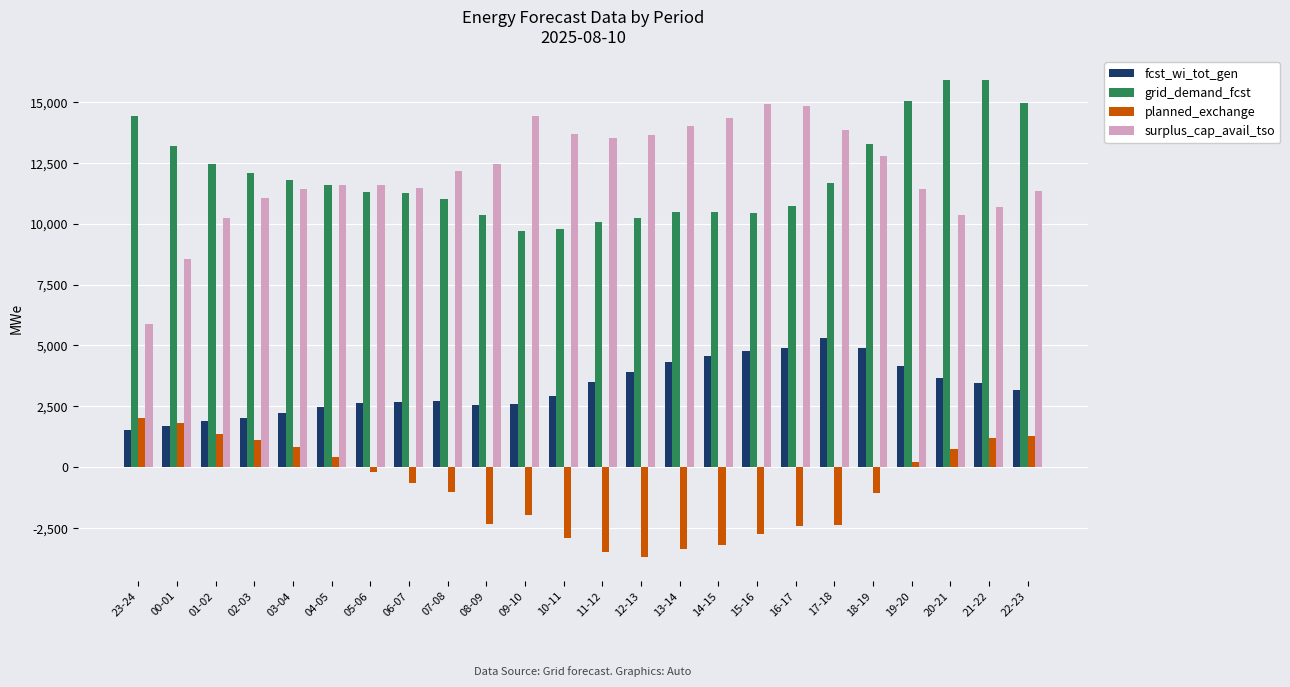

What is the minimum value shown in the chart?

-3684